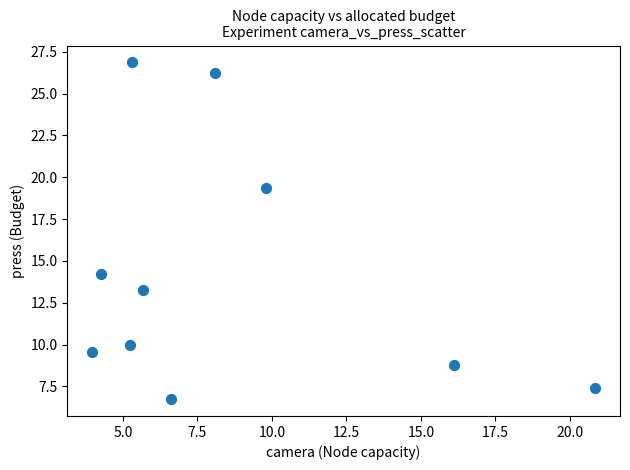

What Y value in the scatter plot is closest to 16?

14.2